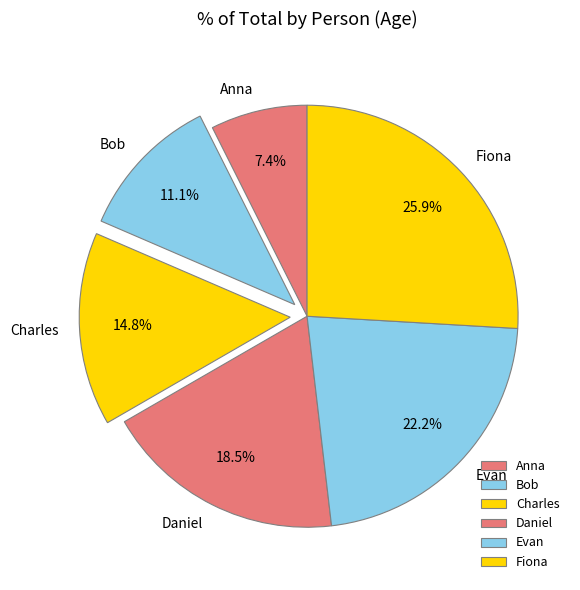

To the nearest percent, what is the combined percentage of Evan and Anna?

30%